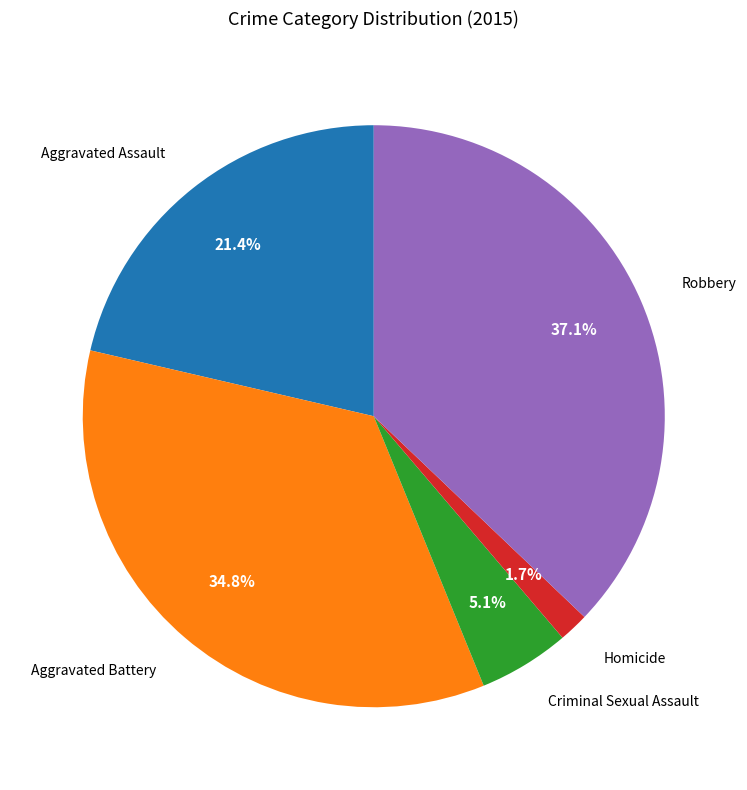

Is there a majority slice in this chart?

No